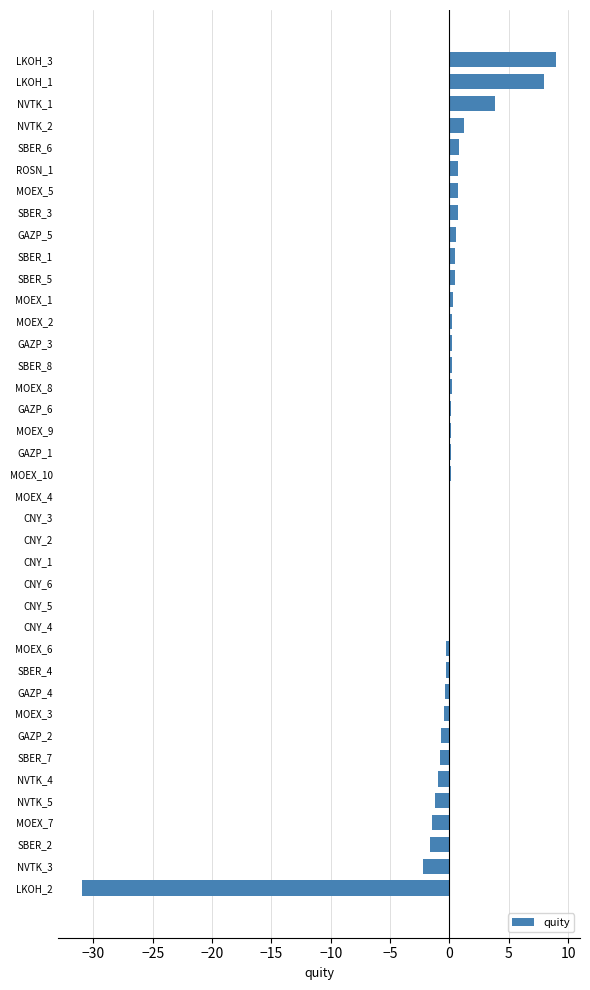

What is the change in value from NVTK_5 to NVTK_2?

+2.4